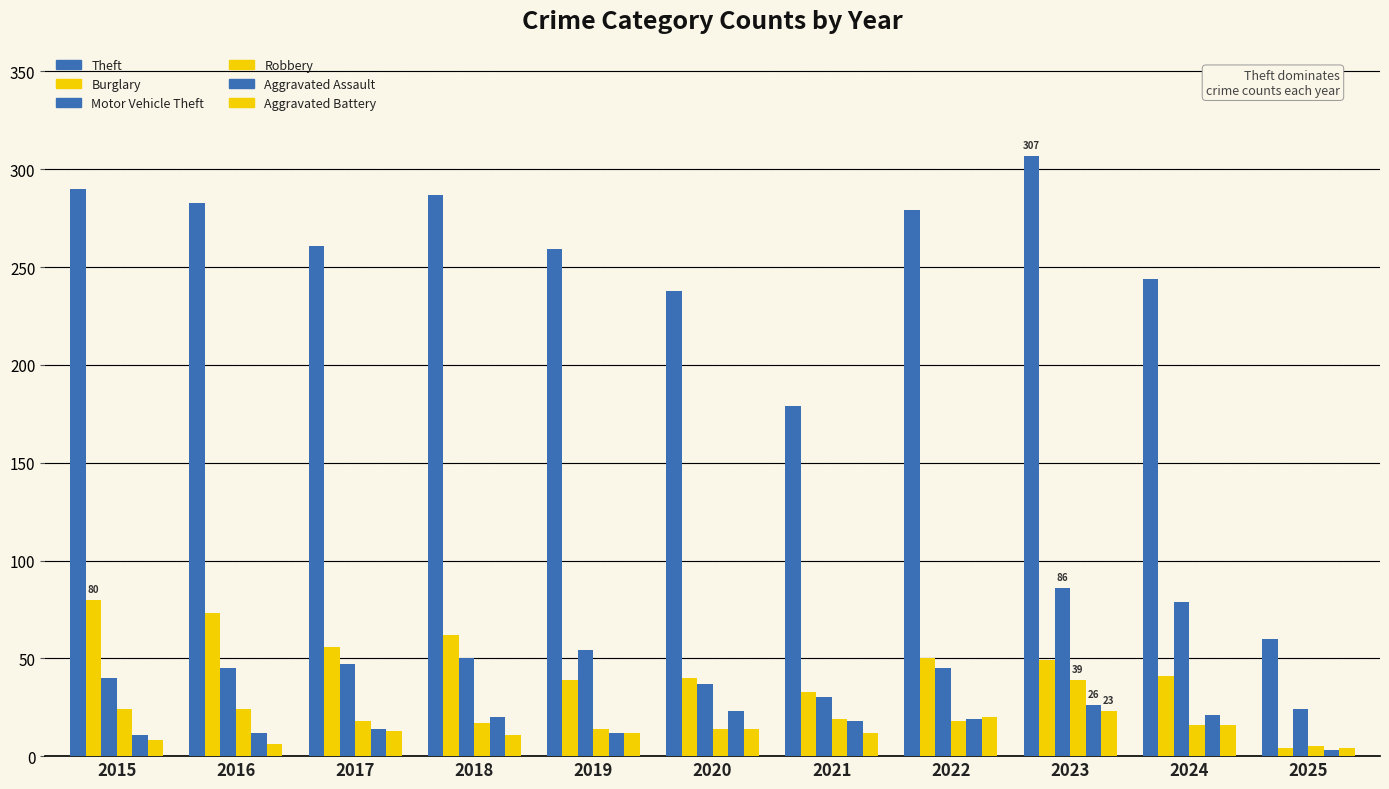

Between 2015 and 2020, which is larger?

2015